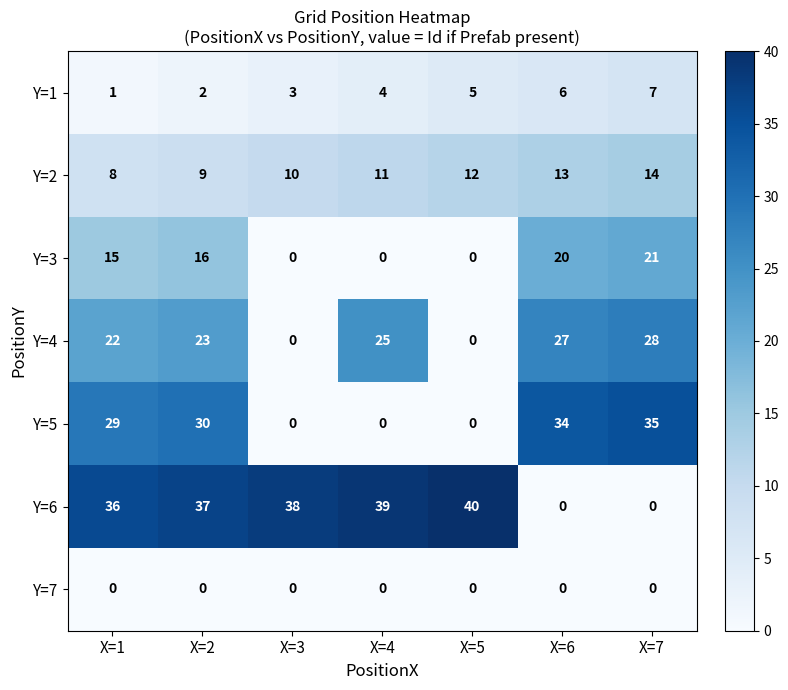

Which series has the largest range (max minus min)?

Y=6